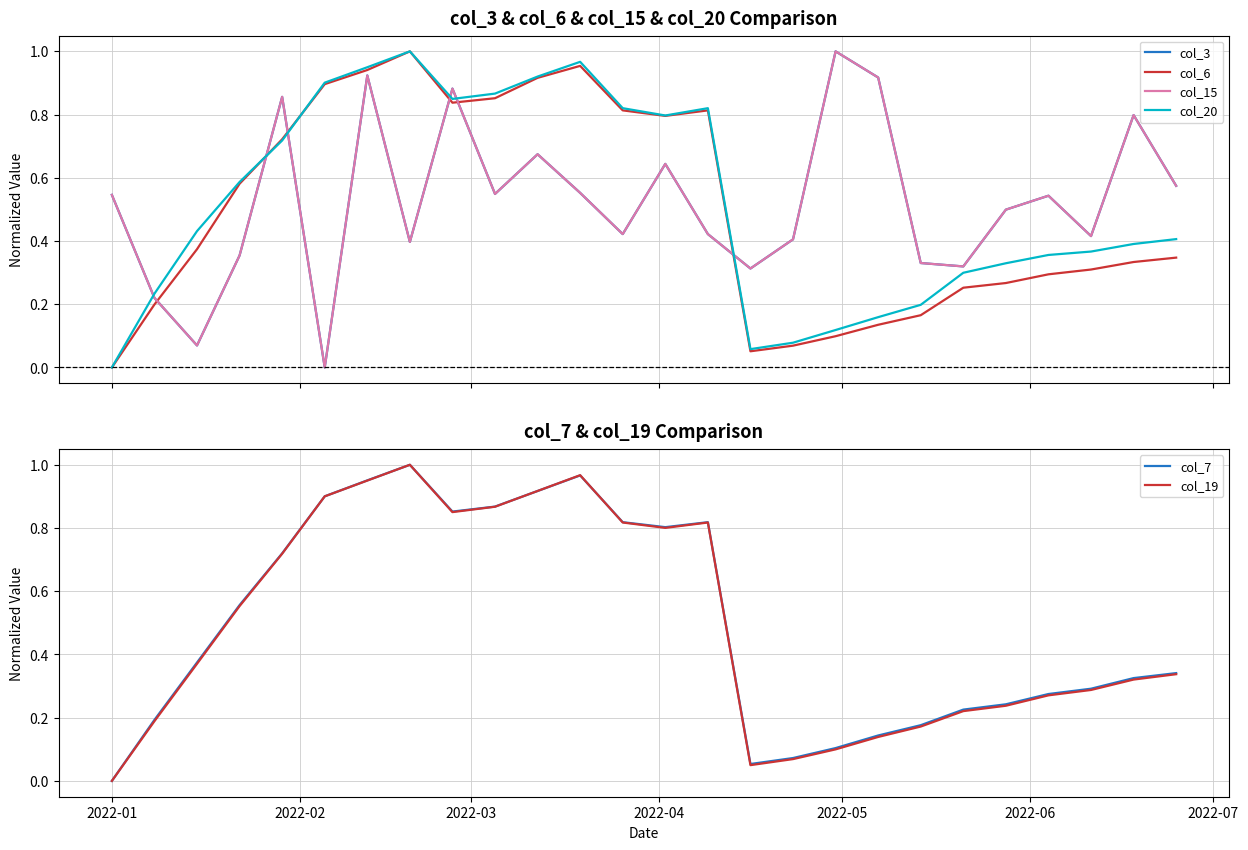

How many data points in col_6 are above 0?

25